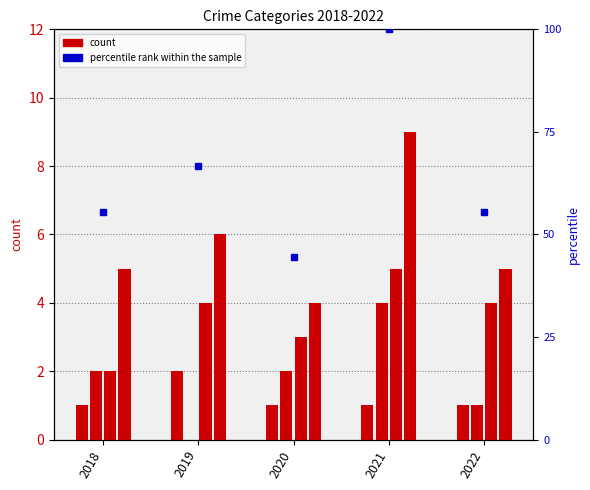

What is the sum of the Total values at 2021 and 2019?

15.0